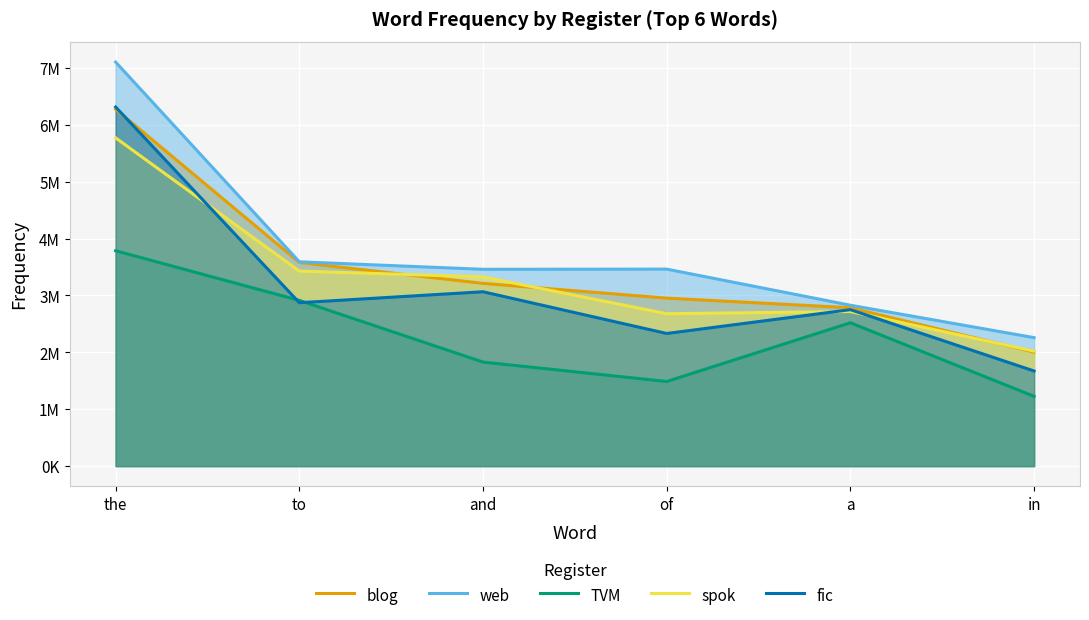

How many lines are shown in the chart?

5